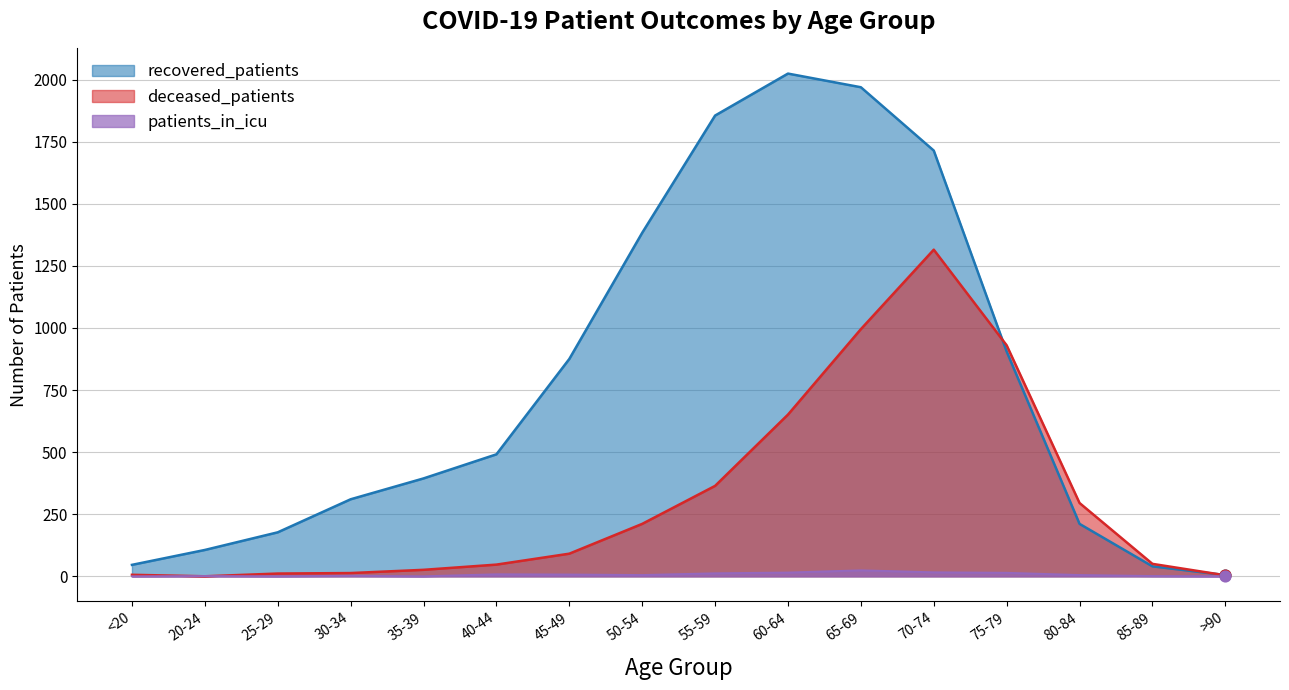

Which series has the largest total across all categories?

recovered_patients